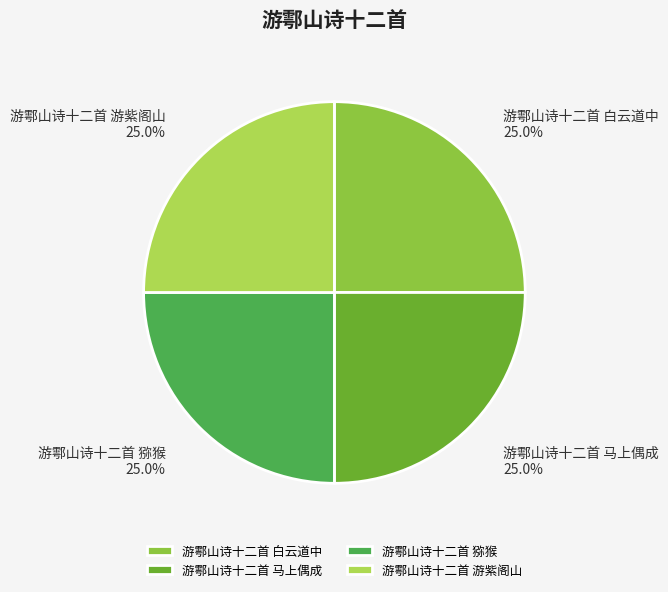

True or false: 游鄠山诗十二首 马上偶成 accounts for 13% of the total.

False